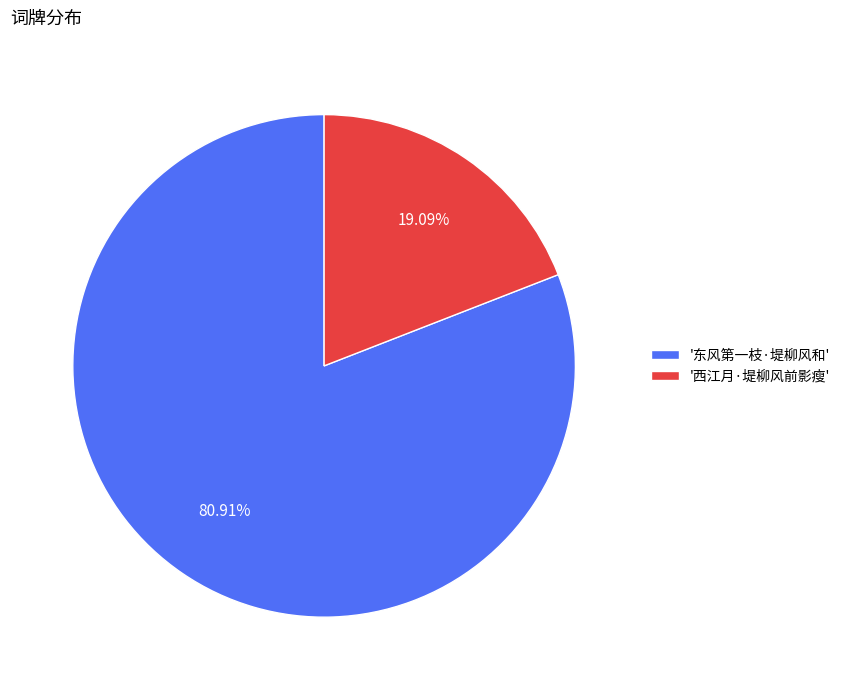

Between '东风第一枝·堤柳风和' and '西江月·堤柳风前影瘦', which is larger?

'东风第一枝·堤柳风和'